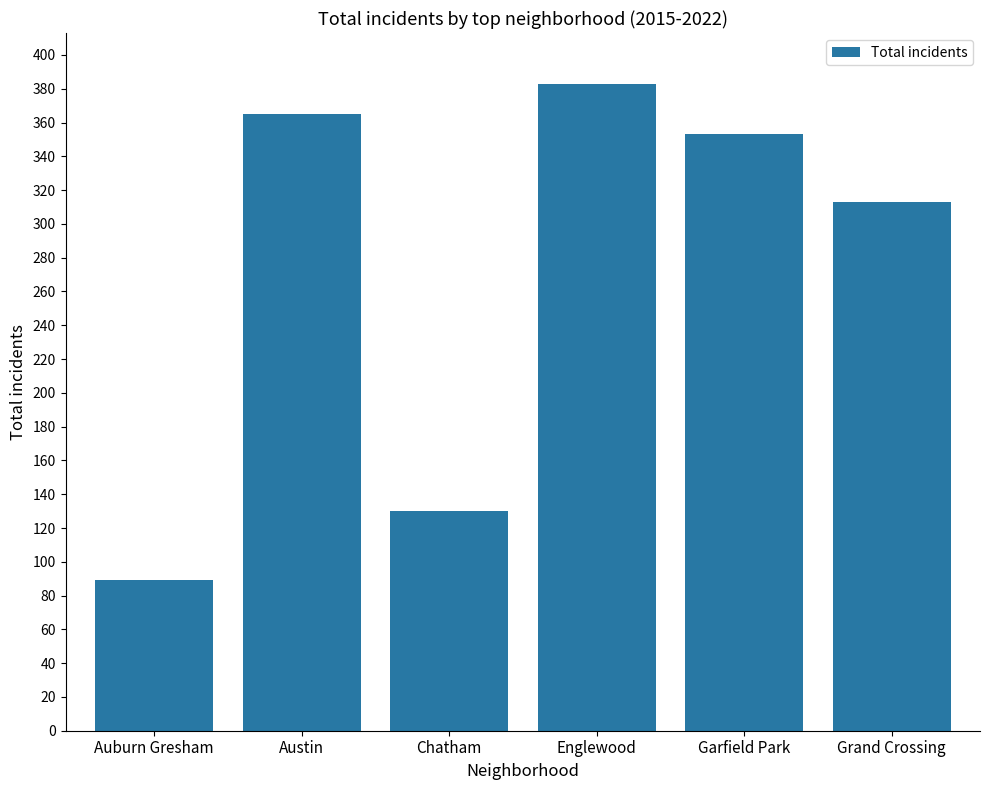

Rank the categories by value from lowest to highest.

Auburn Gresham, Chatham, Grand Crossing, Garfield Park, Austin, Englewood